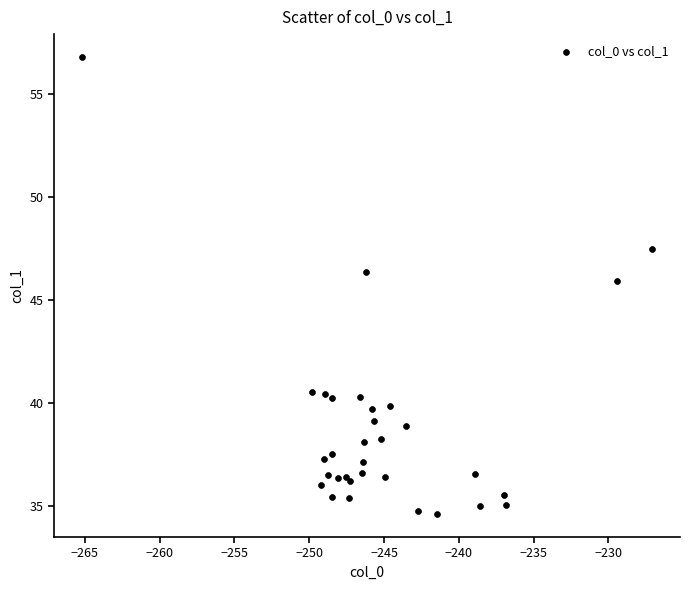

What Y value in the scatter plot is closest to 45?

45.9